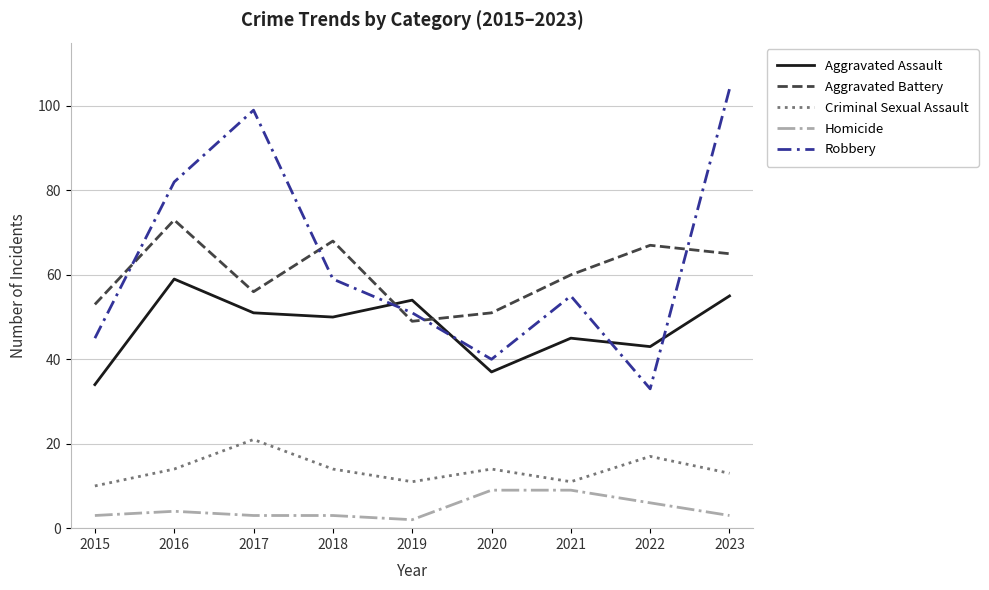

How many lines are shown in the chart?

5